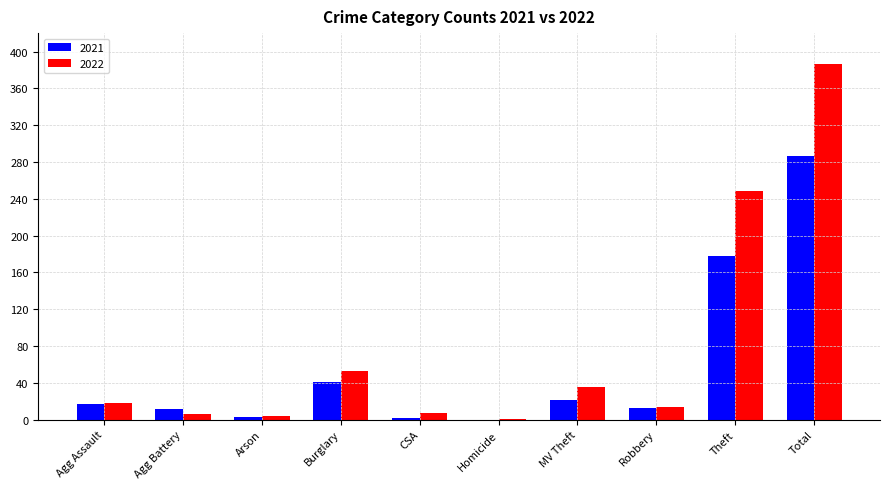

Does the chart contain stacked bars?

No